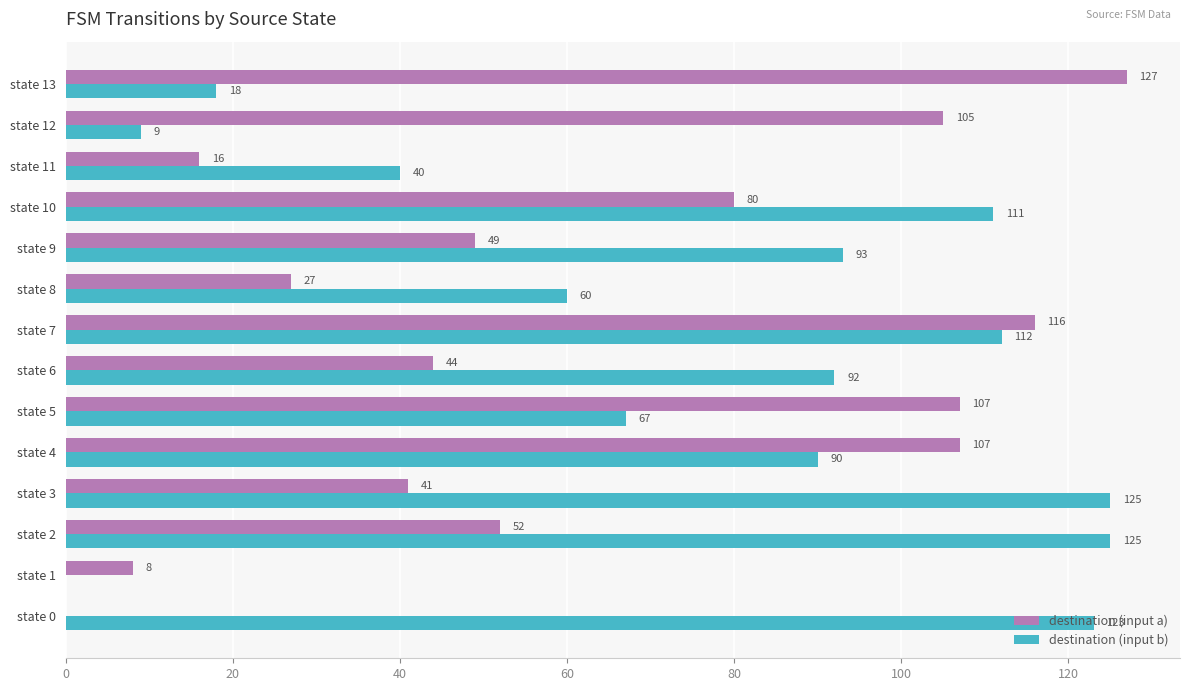

What is the sum of all destination (input b) values?

1065